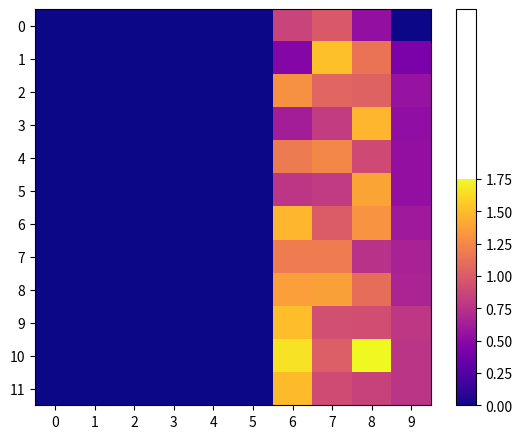

Count the number of data series in this chart.

12